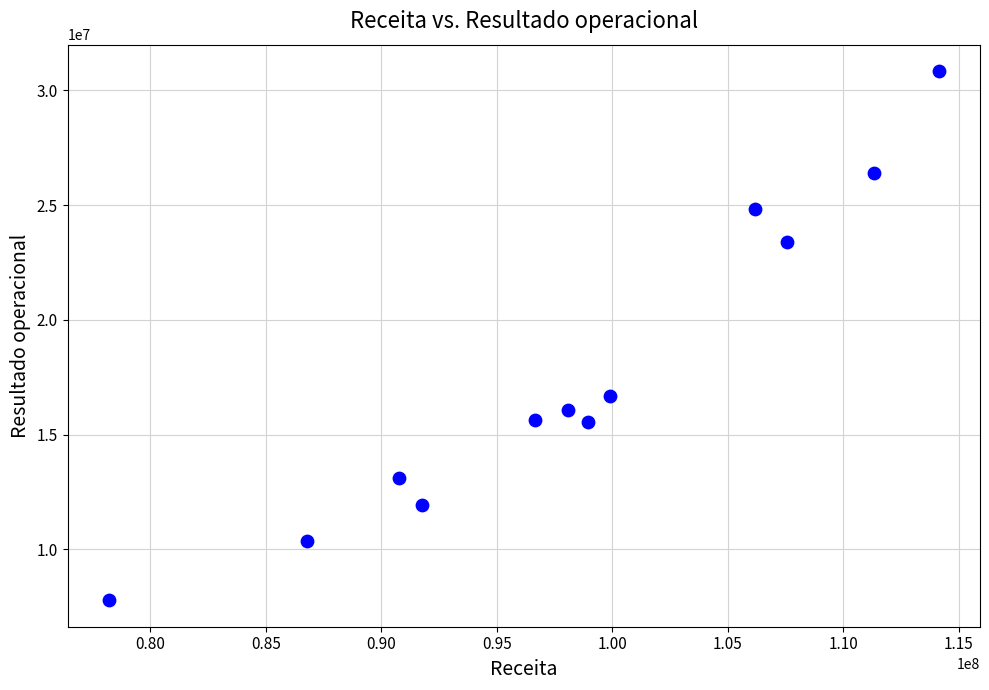

What Y value in the scatter plot is closest to 19309501?

16681146.7